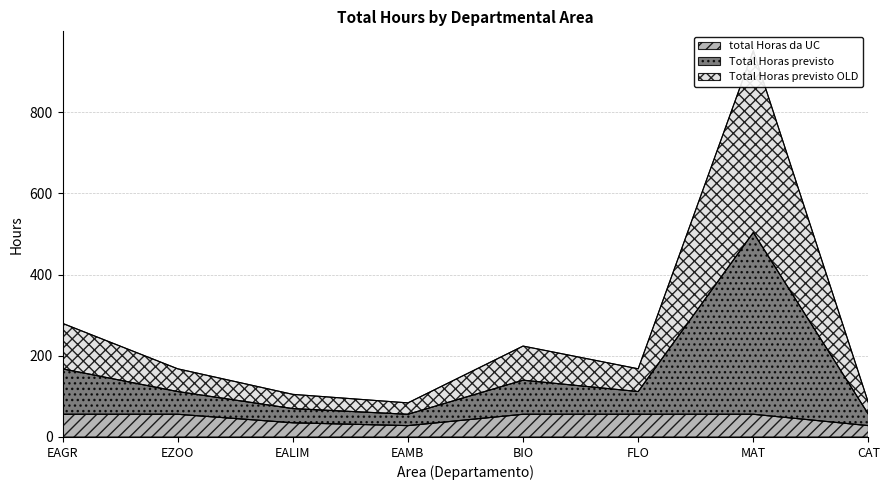

True or false: total Horas da UC and Total Horas previsto cross at least once.

False